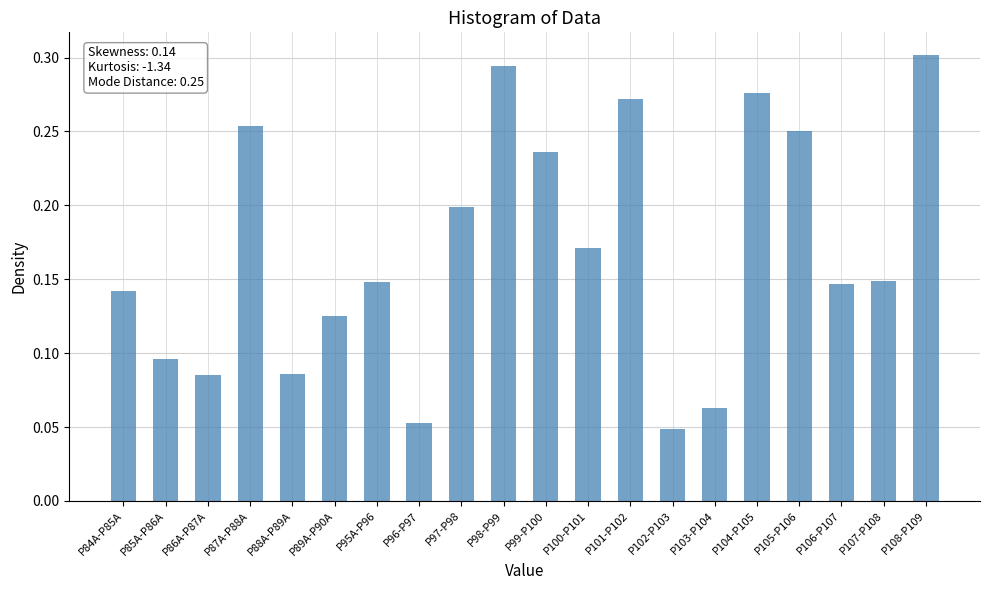

What is the change in value from P95A-P96 to P98-P99?

+0.1